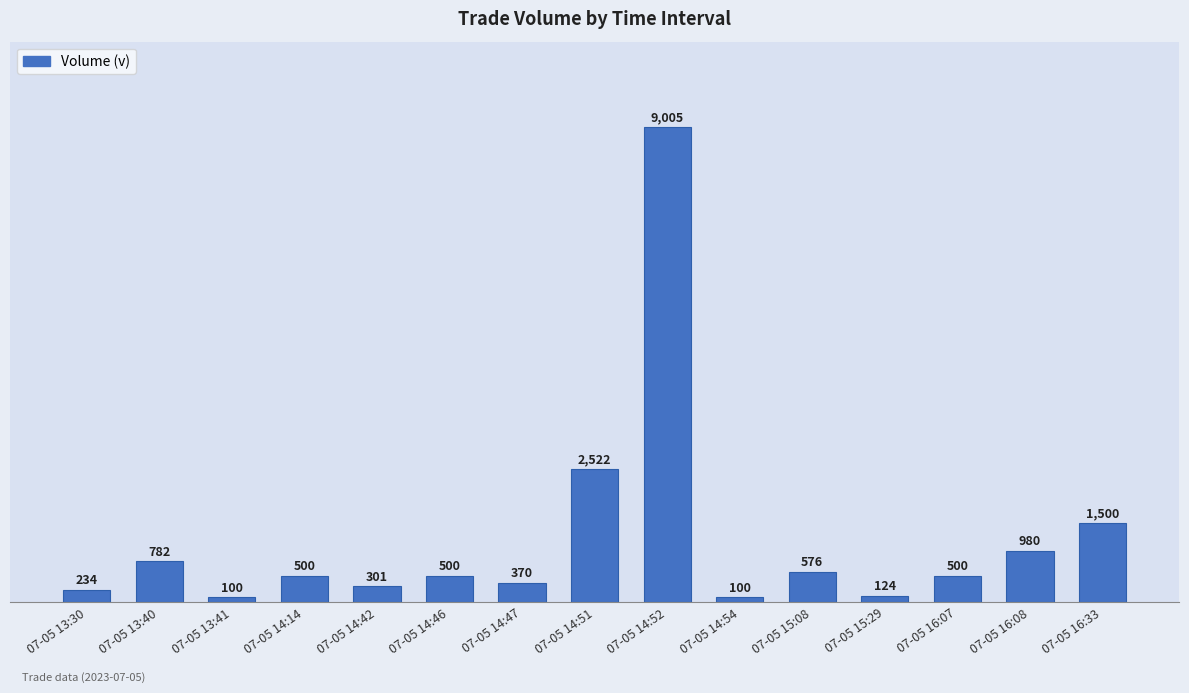

How many categories are shown in the chart?

15